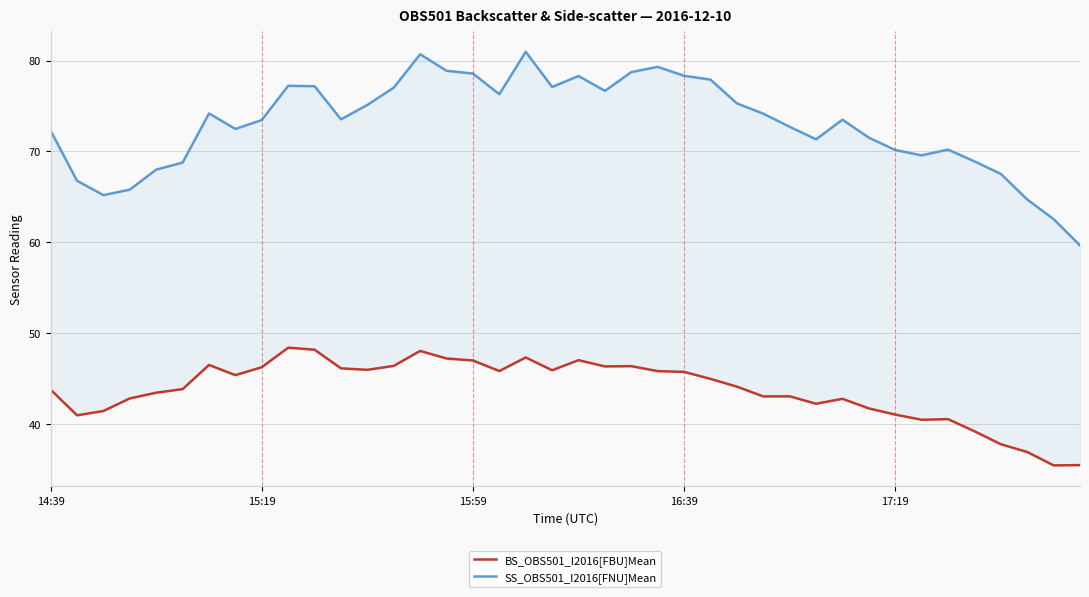

At how many categories does at least one series exceed 40?

40